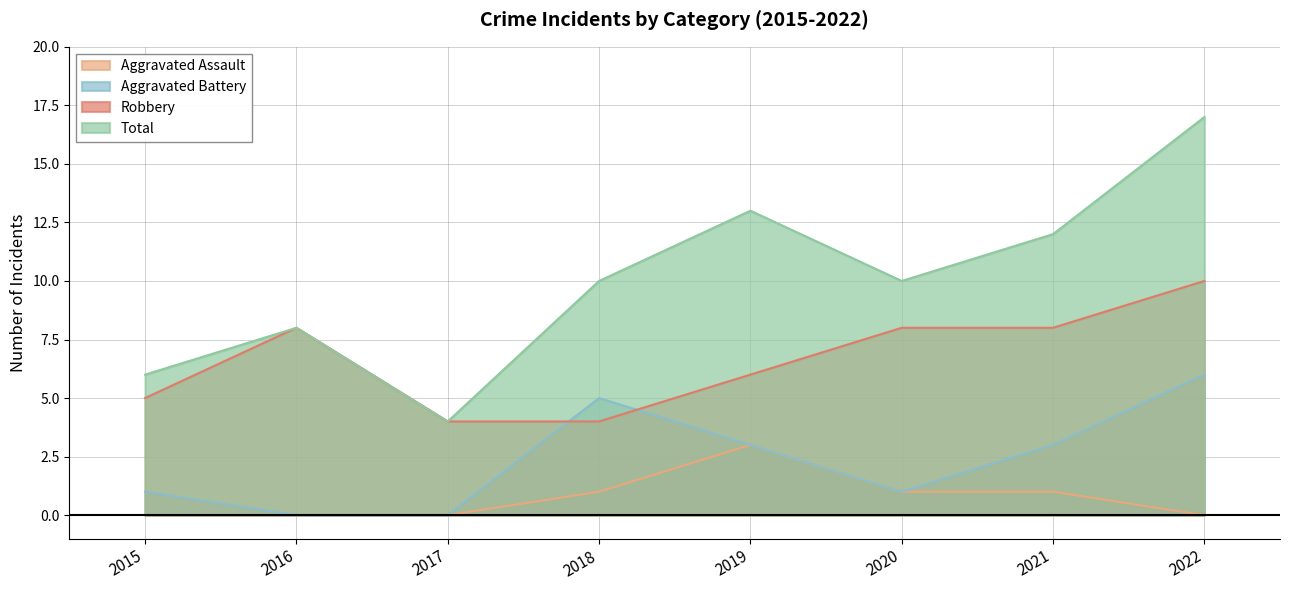

True or false: Aggravated Assault and Robbery cross at least once.

False